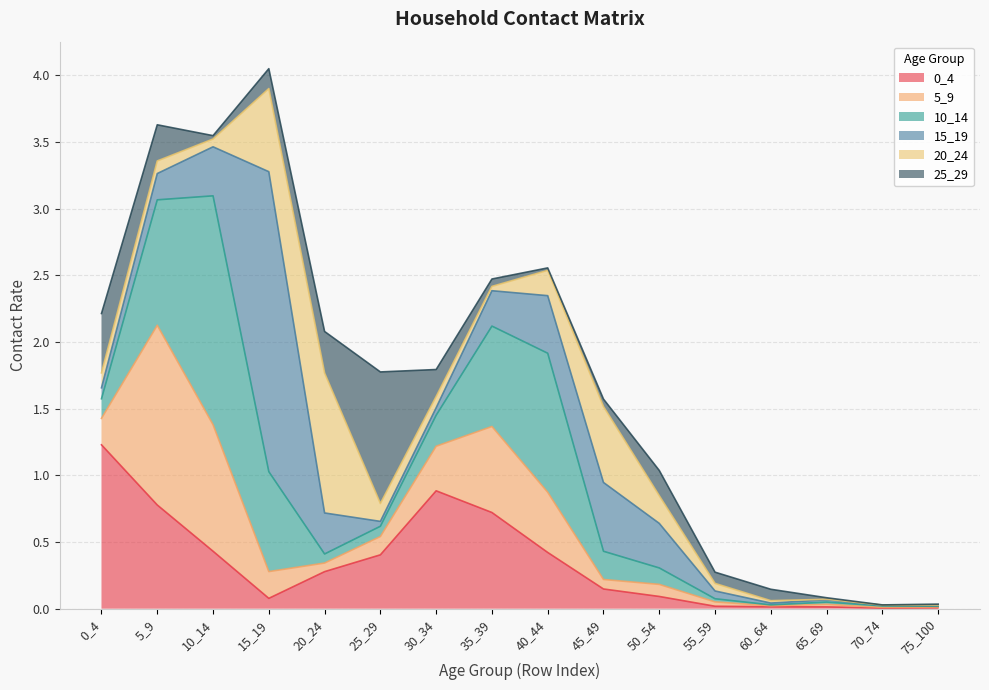

How many times do 20_24 and 5_9 cross each other?

4